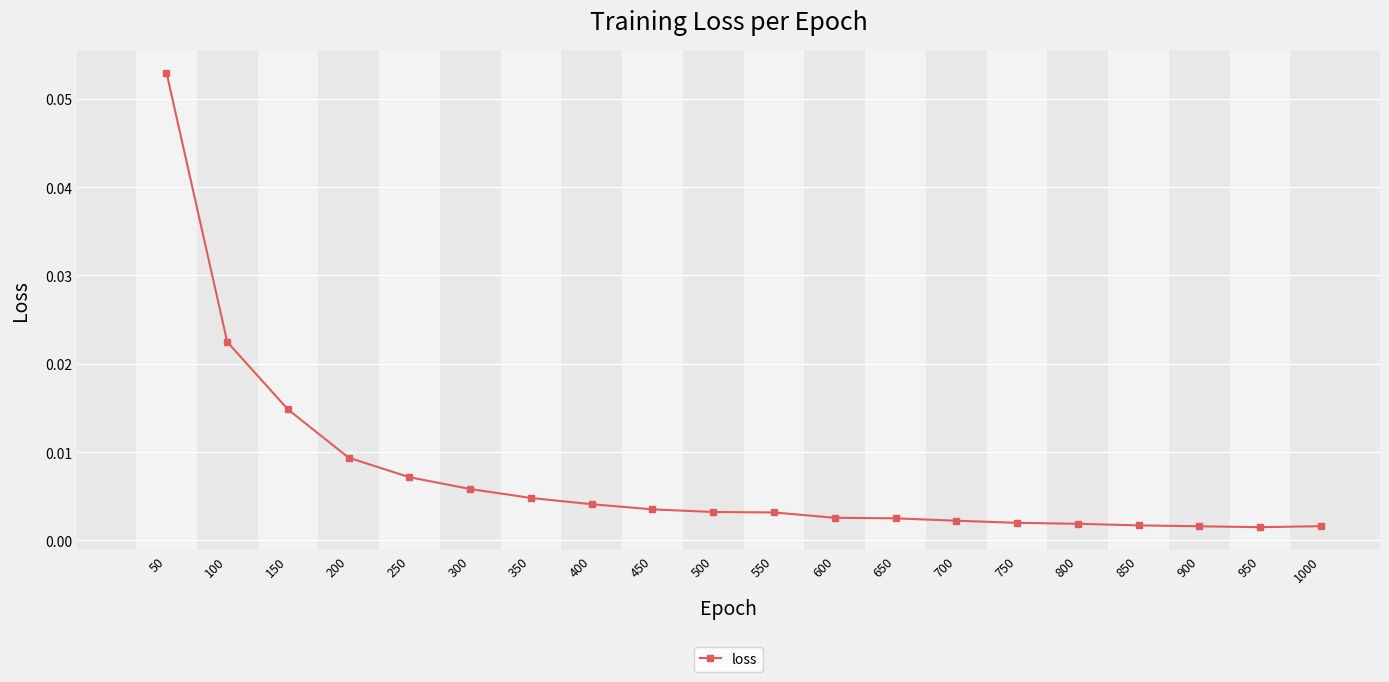

Which label corresponds to the largest value in the chart?

50